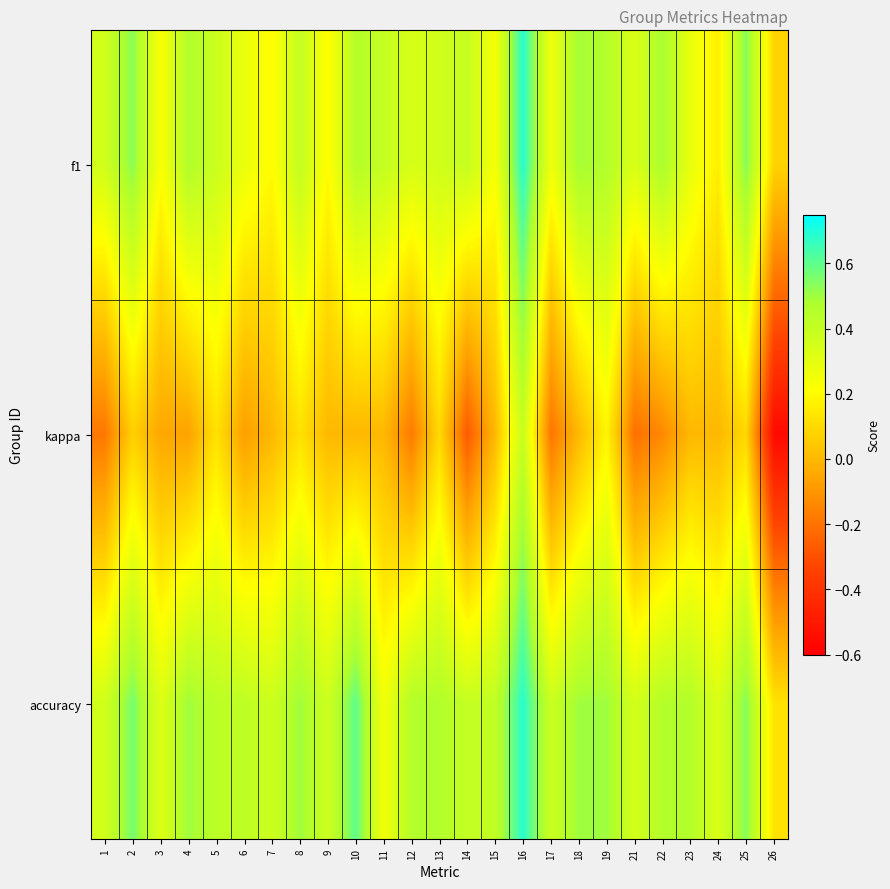

Reading left to right, transcribe all the data shown in this chart.

f1: 1=0.4	2=0.5	3=0.2	4=0.5	5=0.4	6=0.3	7=0.2	8=0.4	9=0.2	10=0.5	11=0.4	12=0.3	13=0.4	14=0.4	15=0.2	16=0.7	17=0.3	18=0.5	19=0.5	21=0.3	22=0.5	23=0.3	24=0.2	25=0.5	26=0.1
kappa: 1=-0.2	2=0.1	3=-0.1	4=-0.1	5=0.1	6=-0.1	7=0.0	8=0.1	9=0.0	10=0.0	11=0.0	12=-0.2	13=0.1	14=-0.3	15=0.0	16=0.4	17=-0.2	18=0.0	19=0.2	21=-0.2	22=-0.1	23=0.0	24=0.0	25=0.1	26=-0.6
accuracy: 1=0.4	2=0.6	3=0.3	4=0.5	5=0.4	6=0.4	7=0.4	8=0.5	9=0.4	10=0.6	11=0.2	12=0.5	13=0.5	14=0.4	15=0.4	16=0.7	17=0.4	18=0.5	19=0.5	21=0.4	22=0.5	23=0.5	24=0.3	25=0.5	26=0.1